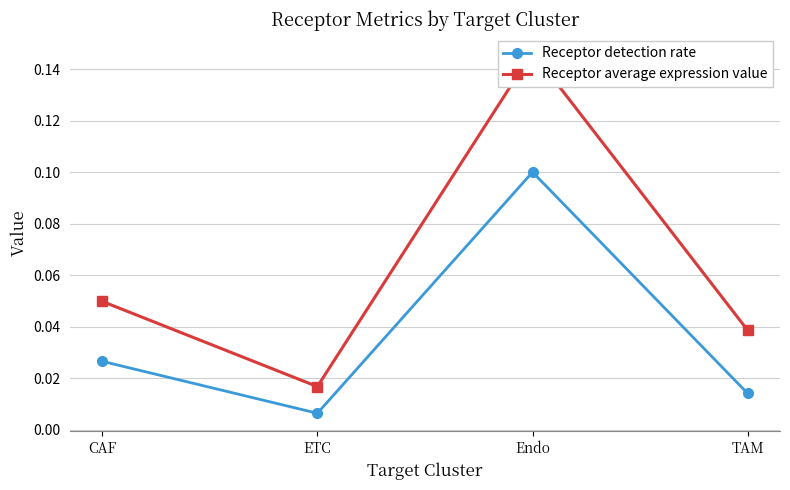

Reading right to left, list all the values displayed in this chart.

Receptor detection rate: 0.0	0.1	0.0	0.0
Receptor average expression value: 0.0	0.1	0.0	0.0